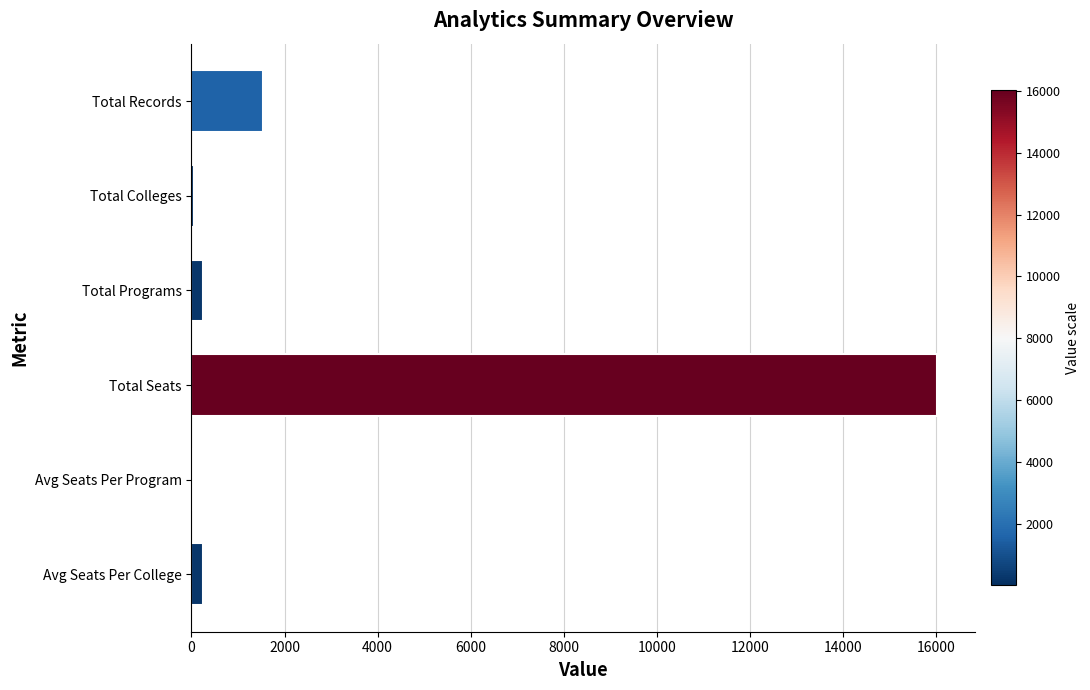

True or false: the data shows 10363.0 at Total Seats.

False